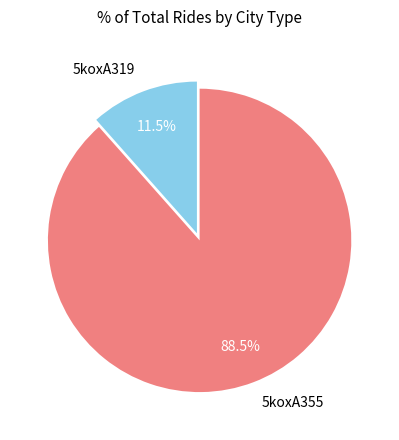

Do 5koxA355 and 5koxA319 together represent more than half of the pie?

Yes